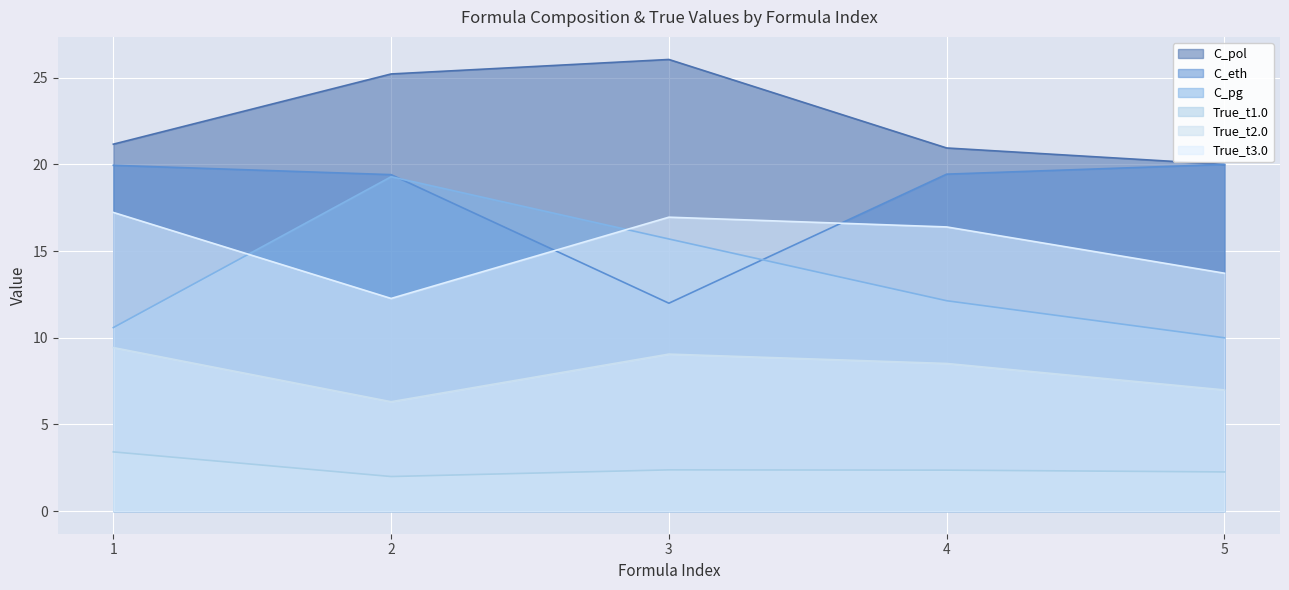

What is the difference between the True_t1.0 values at 5 and 4?

0.1